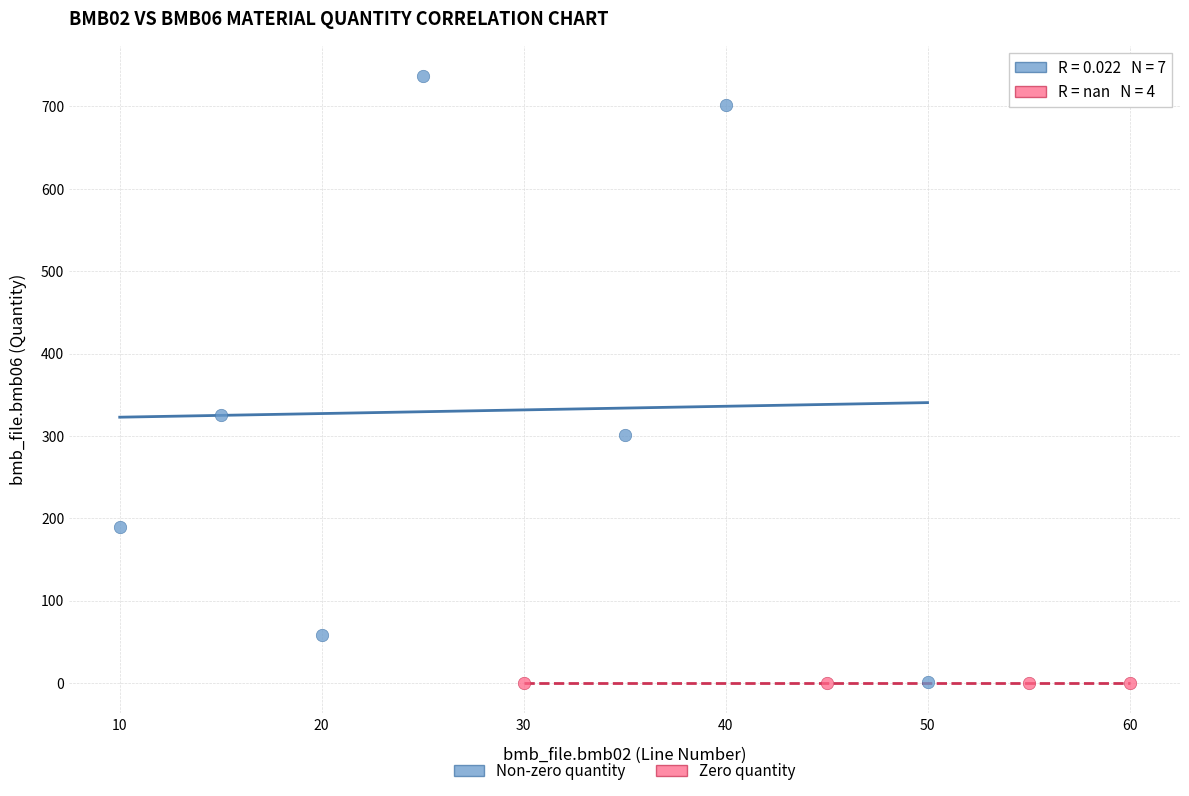

Which series reaches the maximum Y coordinate?

Non-zero quantity